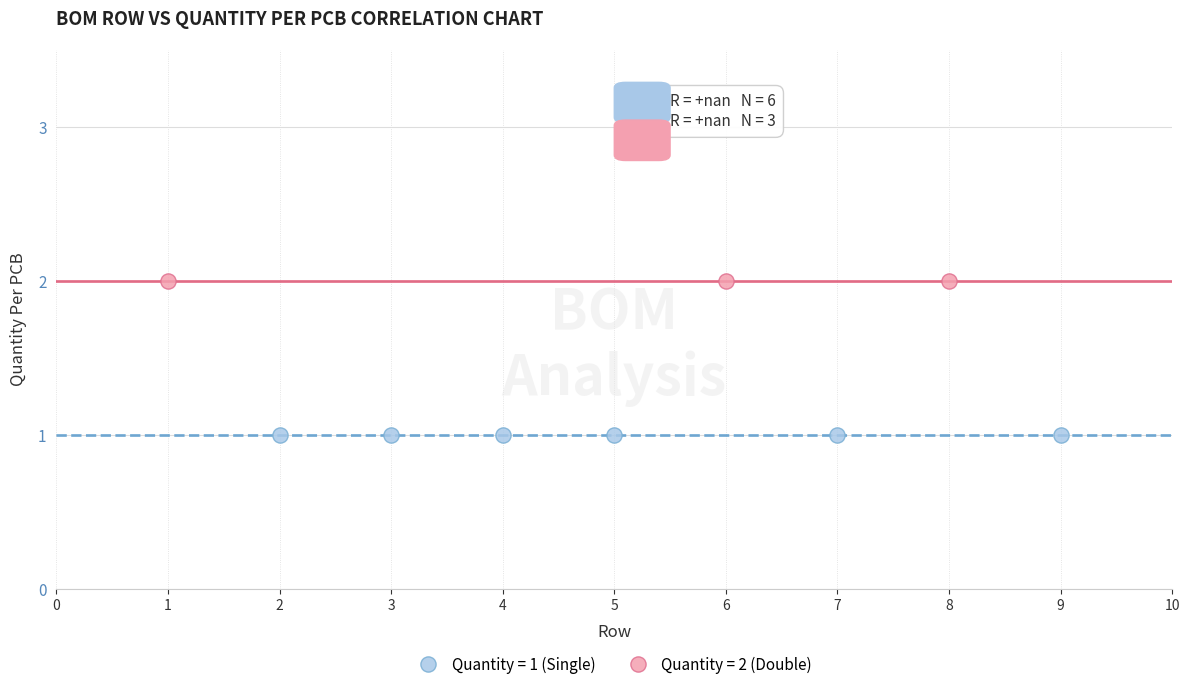

Which series contains the highest Y value?

Quantity = 2 (Double)